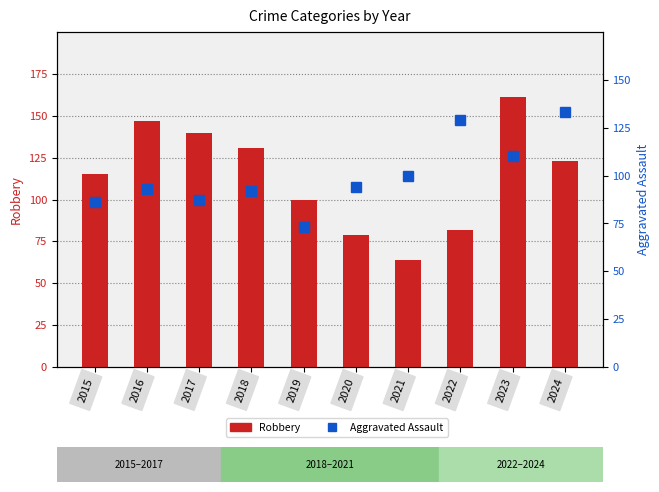

Is it true that Aggravated Assault equals 130 at 2015?

False